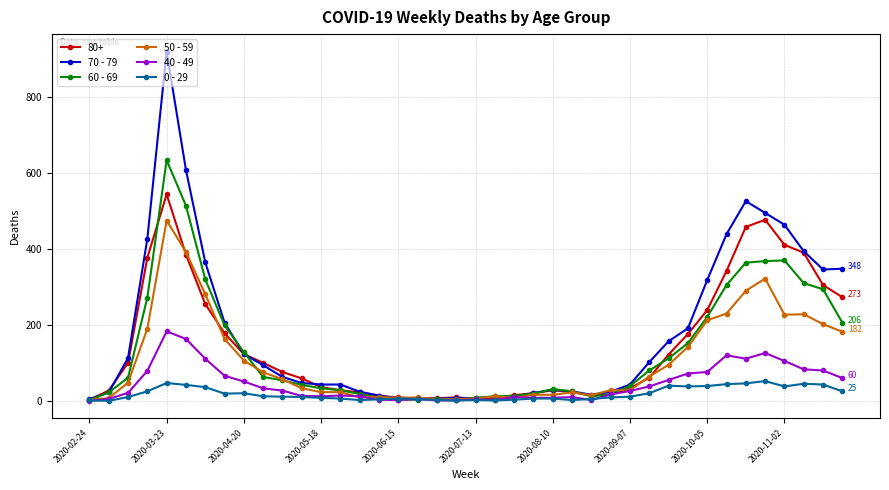

List the series in order of their peak value, highest first.

70 - 79, 60 - 69, 80+, 50 - 59, 40 - 49, 0 - 29